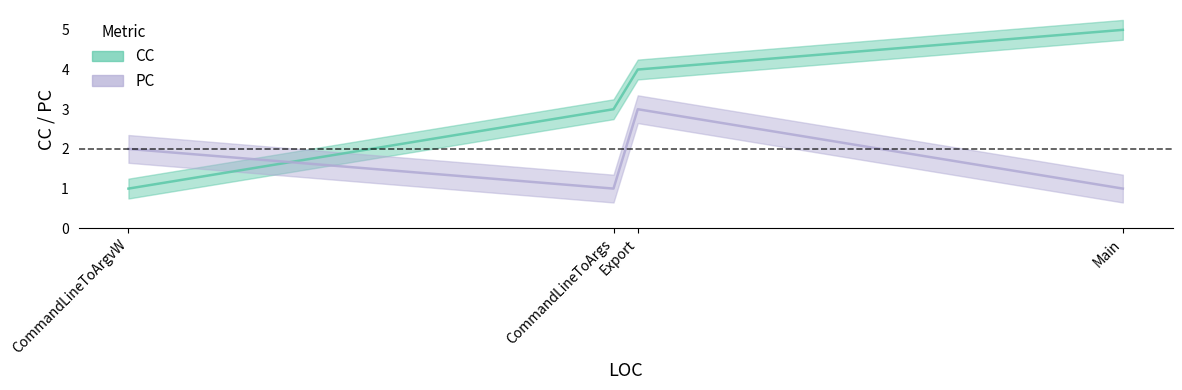

How many distinct data groups are displayed?

2